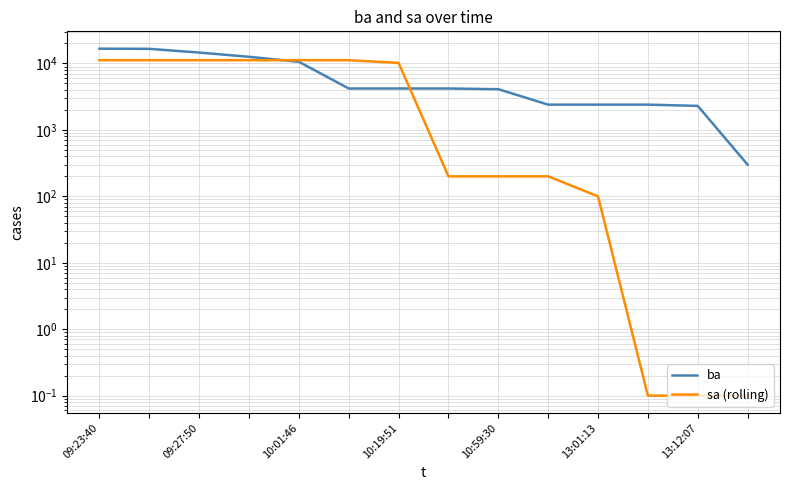

Count the number of data series in this chart.

2